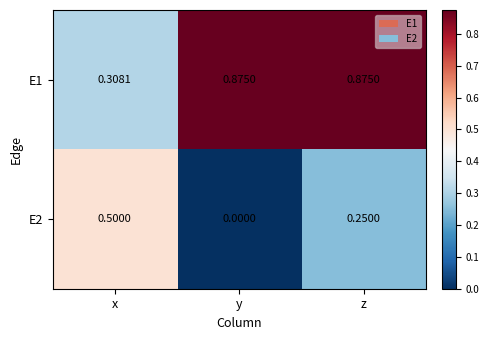

Rank the categories by E2 value from highest to lowest.

x, z, y